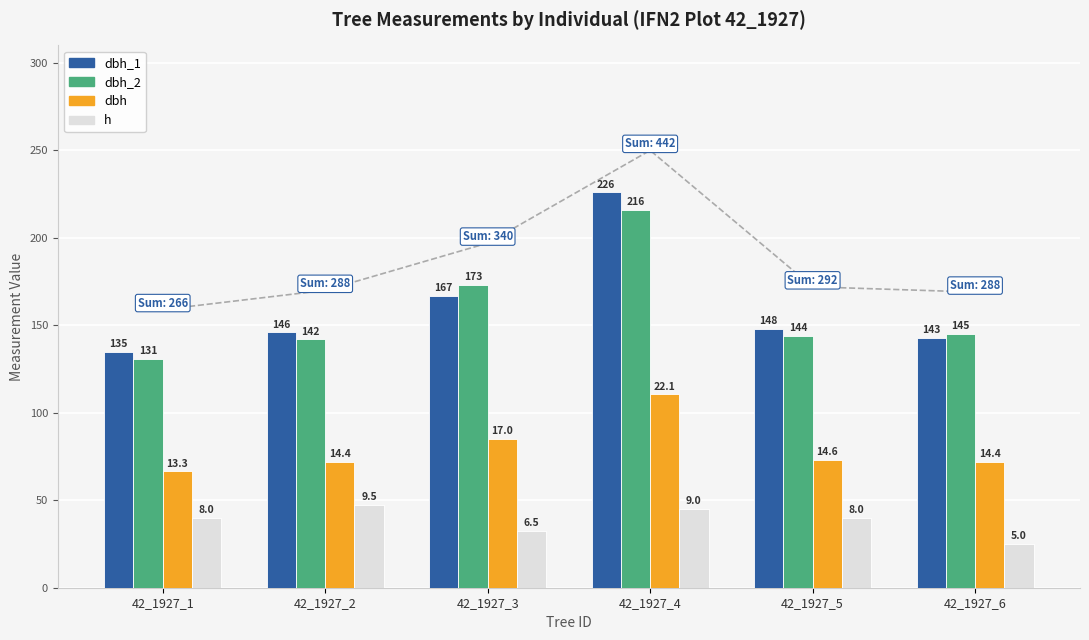

Which series changed the most between 42_1927_1 and 42_1927_5?

dbh_1